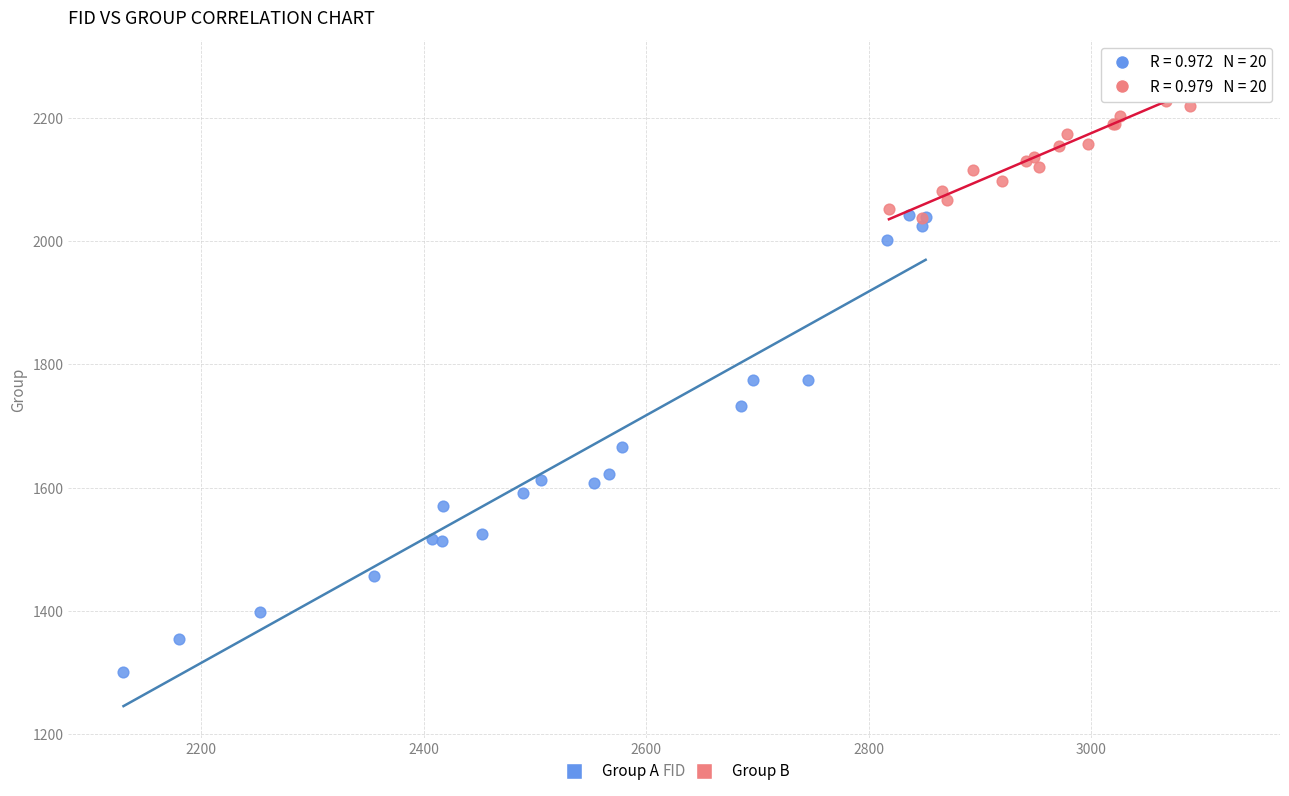

Which series has the largest Y range (max minus min)?

Group A